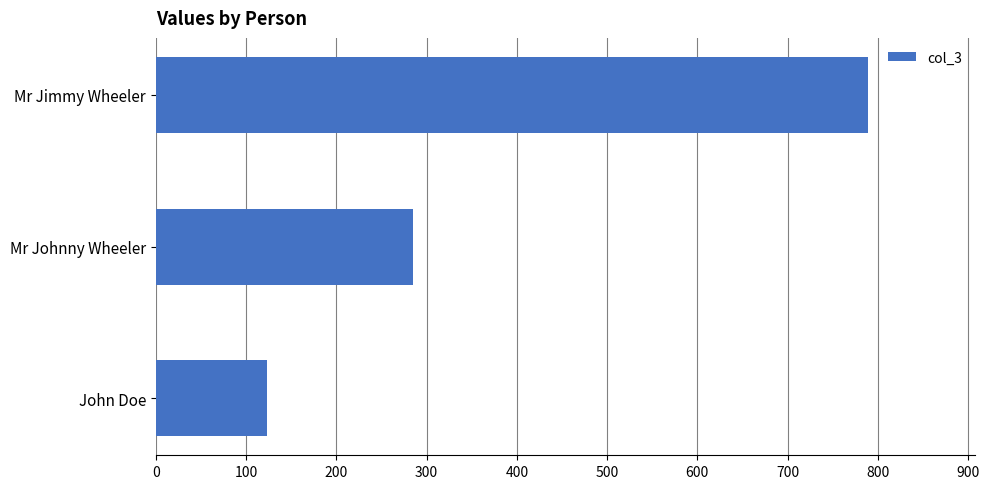

How many data points are less than 285?

1